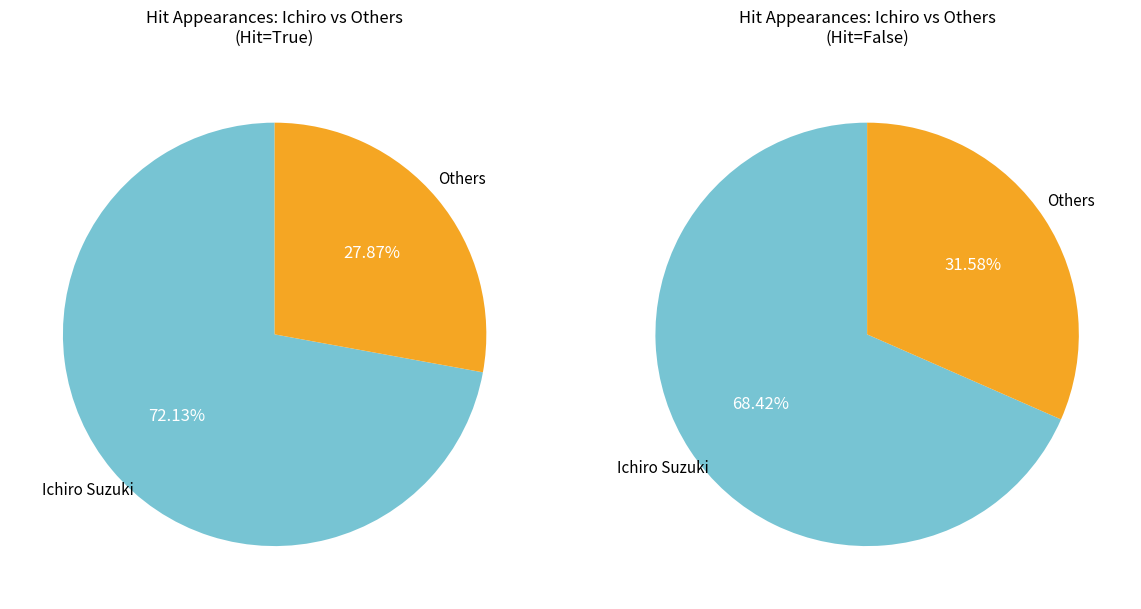

Which category has the biggest portion of the pie?

Ichiro Suzuki